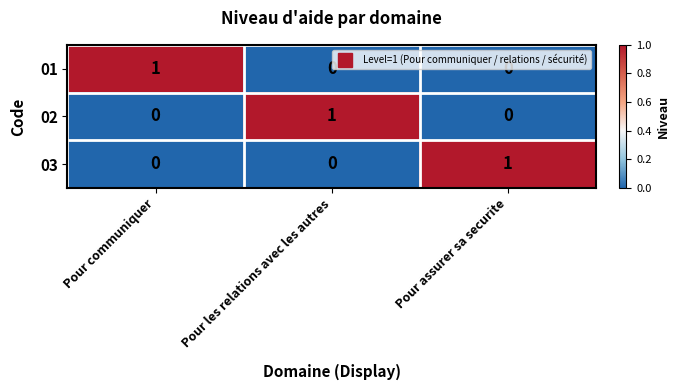

At how many categories does at least one series exceed 0?

3